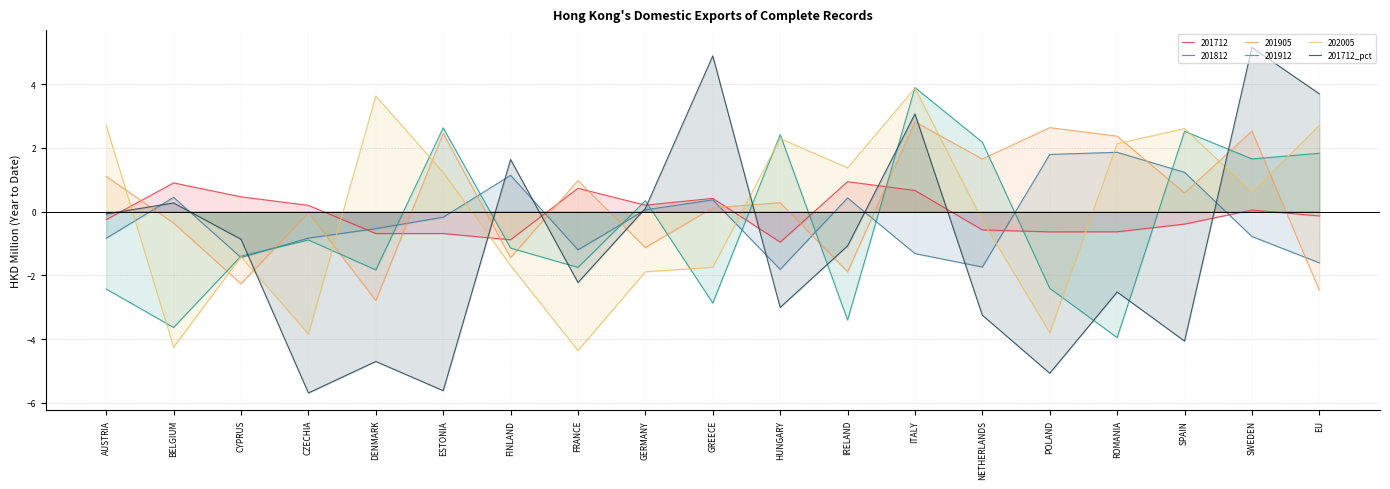

How many lines are shown in the chart?

6